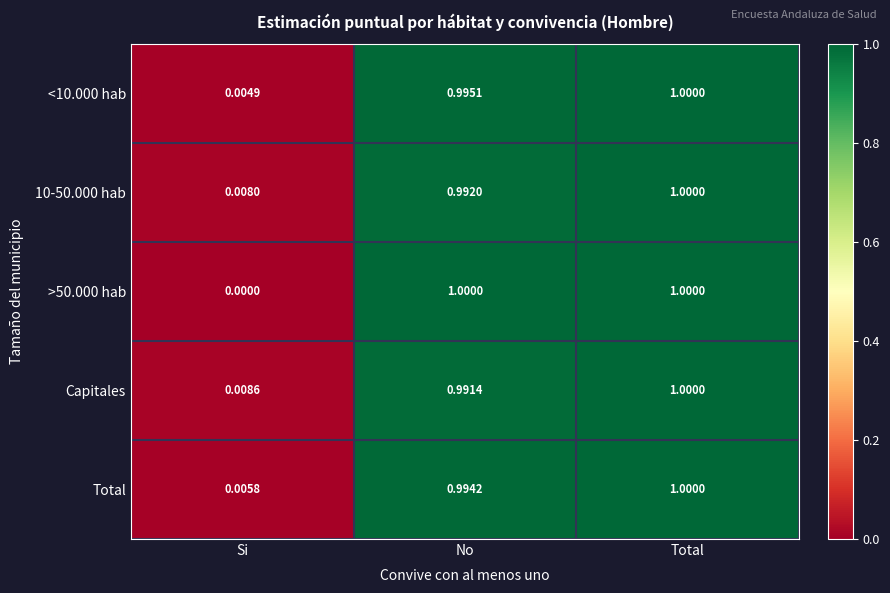

What is the maximum value shown in the chart?

1.0